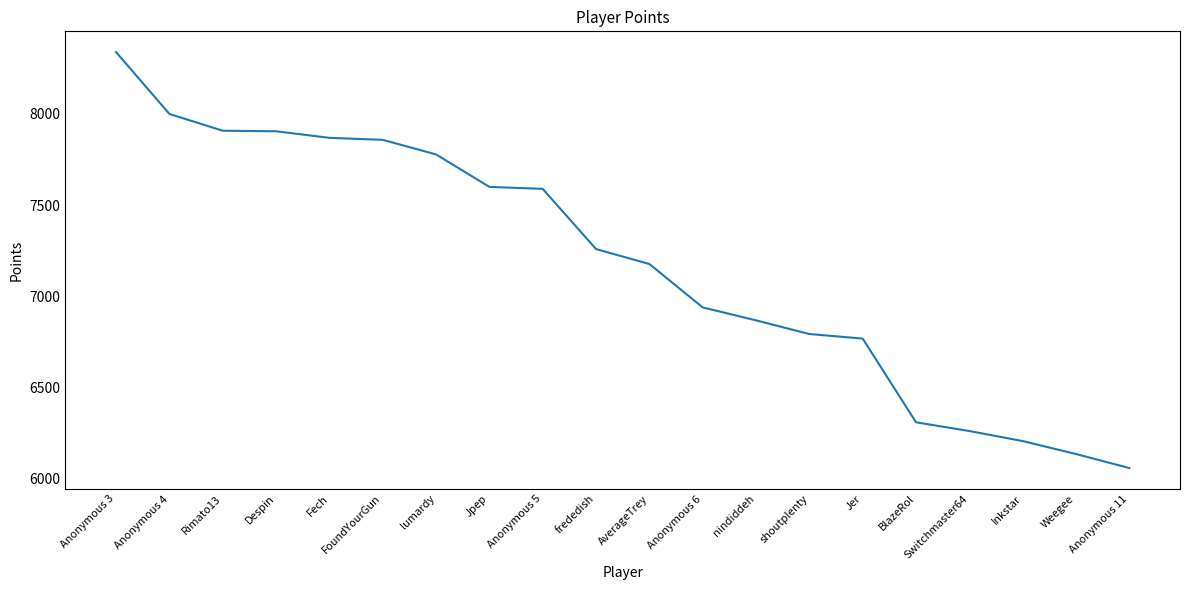

Which category has the highest value across all series?

Anonymous 3